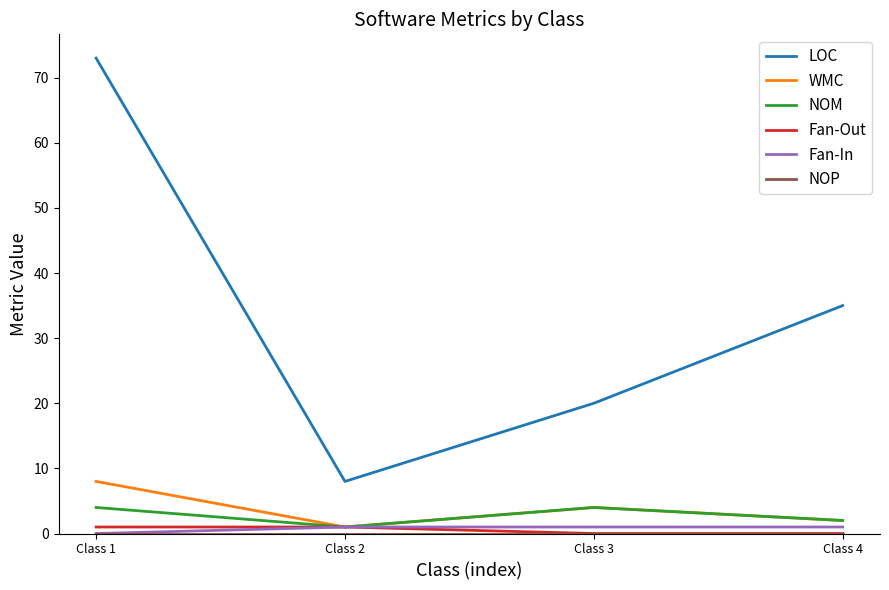

The value of LOC at Class 3 is 36. True or false?

False